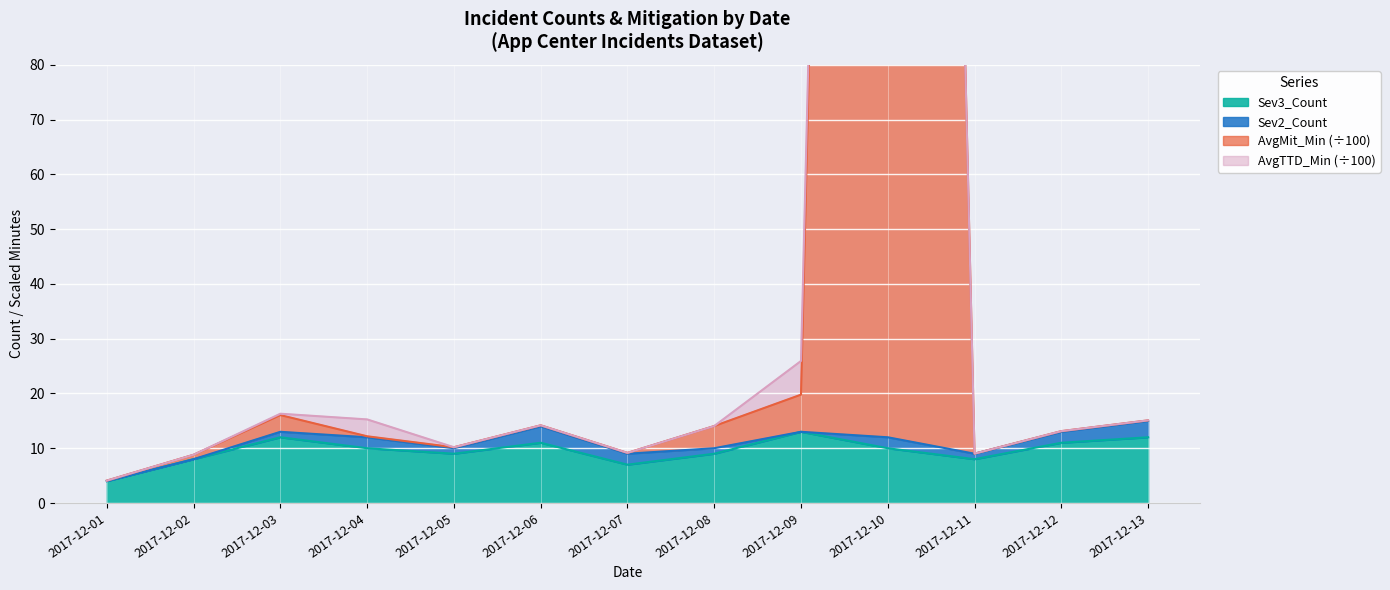

True or false: Sev3_Count has a value of 11 at 2017-12-06.

True